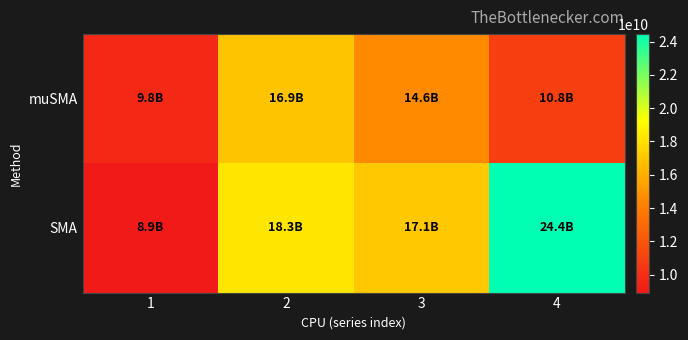

At 1, list the series in order from smallest to largest.

SMA, muSMA